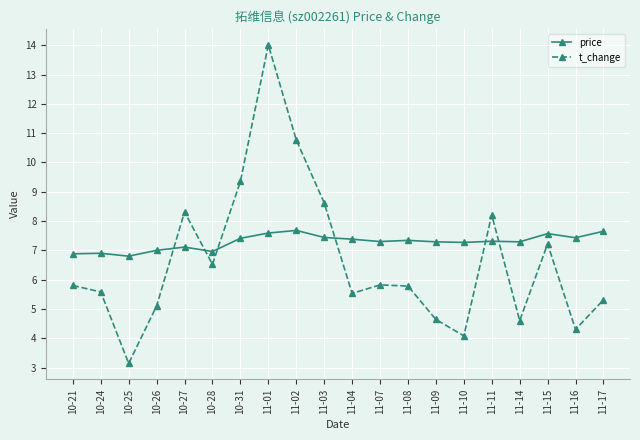

What is the label of the 15th point from the right?

10-28